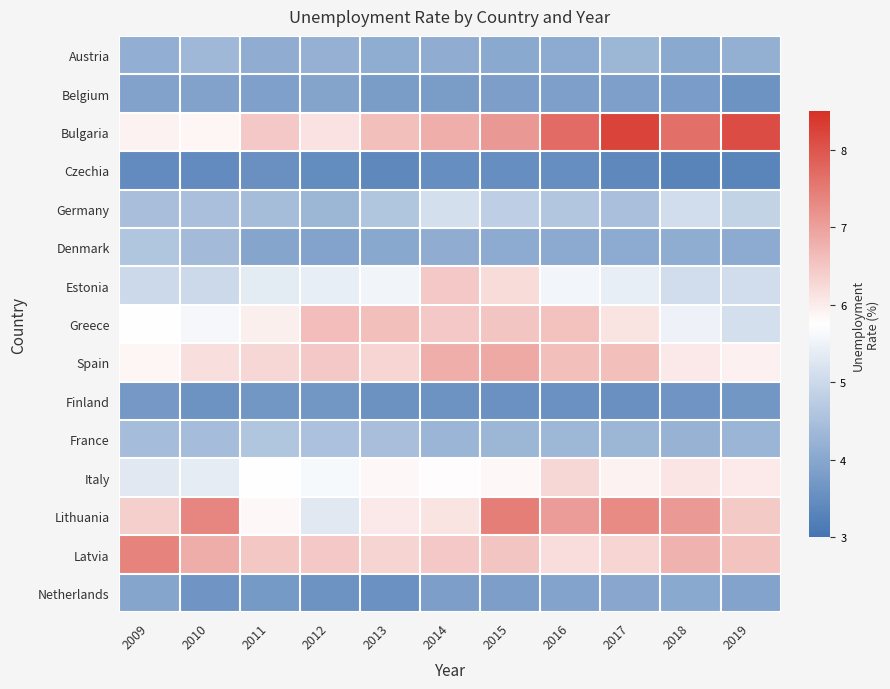

Reading right to left, what are all the values shown in this chart?

Austria: 2019=4.2	2018=4.0	2017=4.3	2016=4.1	2015=4.0	2014=4.1	2013=4.1	2012=4.2	2011=4.1	2010=4.3	2009=4.2
Belgium: 2019=3.6	2018=3.8	2017=3.8	2016=3.9	2015=3.8	2014=3.8	2013=3.8	2012=4.0	2011=3.9	2010=3.9	2009=3.9
Bulgaria: 2019=8.1	2018=7.7	2017=8.2	2016=7.7	2015=7.1	2014=6.8	2013=6.6	2012=6.1	2011=6.5	2010=5.9	2009=5.9
Czechia: 2019=3.3	2018=3.3	2017=3.4	2016=3.5	2015=3.5	2014=3.5	2013=3.4	2012=3.5	2011=3.5	2010=3.5	2009=3.5
Germany: 2019=4.9	2018=5.1	2017=4.5	2016=4.6	2015=4.8	2014=5.1	2013=4.6	2012=4.3	2011=4.5	2010=4.5	2009=4.5
Denmark: 2019=4.1	2018=4.1	2017=4.1	2016=4.1	2015=4.1	2014=4.1	2013=4.0	2012=3.9	2011=4.0	2010=4.4	2009=4.6
Estonia: 2019=5.1	2018=5.1	2017=5.4	2016=5.6	2015=6.2	2014=6.5	2013=5.5	2012=5.4	2011=5.3	2010=5.0	2009=5.0
Greece: 2019=5.1	2018=5.5	2017=6.1	2016=6.5	2015=6.5	2014=6.5	2013=6.6	2012=6.6	2011=6.0	2010=5.6	2009=5.8
Spain: 2019=5.9	2018=6.0	2017=6.6	2016=6.6	2015=6.9	2014=6.8	2013=6.3	2012=6.5	2011=6.3	2010=6.2	2009=5.9
Finland: 2019=3.7	2018=3.6	2017=3.5	2016=3.6	2015=3.6	2014=3.6	2013=3.6	2012=3.7	2011=3.7	2010=3.6	2009=3.7
France: 2019=4.3	2018=4.2	2017=4.3	2016=4.3	2015=4.3	2014=4.3	2013=4.5	2012=4.5	2011=4.6	2010=4.4	2009=4.4
Italy: 2019=6.0	2018=6.1	2017=5.9	2016=6.3	2015=5.8	2014=5.8	2013=5.8	2012=5.6	2011=5.7	2010=5.4	2009=5.3
Lithuania: 2019=6.4	2018=7.1	2017=7.3	2016=7.1	2015=7.5	2014=6.1	2013=6.0	2012=5.3	2011=5.8	2010=7.3	2009=6.4
Latvia: 2019=6.5	2018=6.8	2017=6.3	2016=6.2	2015=6.5	2014=6.5	2013=6.3	2012=6.5	2011=6.5	2010=6.8	2009=7.4
Netherlands: 2019=3.9	2018=4.0	2017=4.0	2016=3.9	2015=3.8	2014=3.8	2013=3.6	2012=3.6	2011=3.8	2010=3.6	2009=4.0